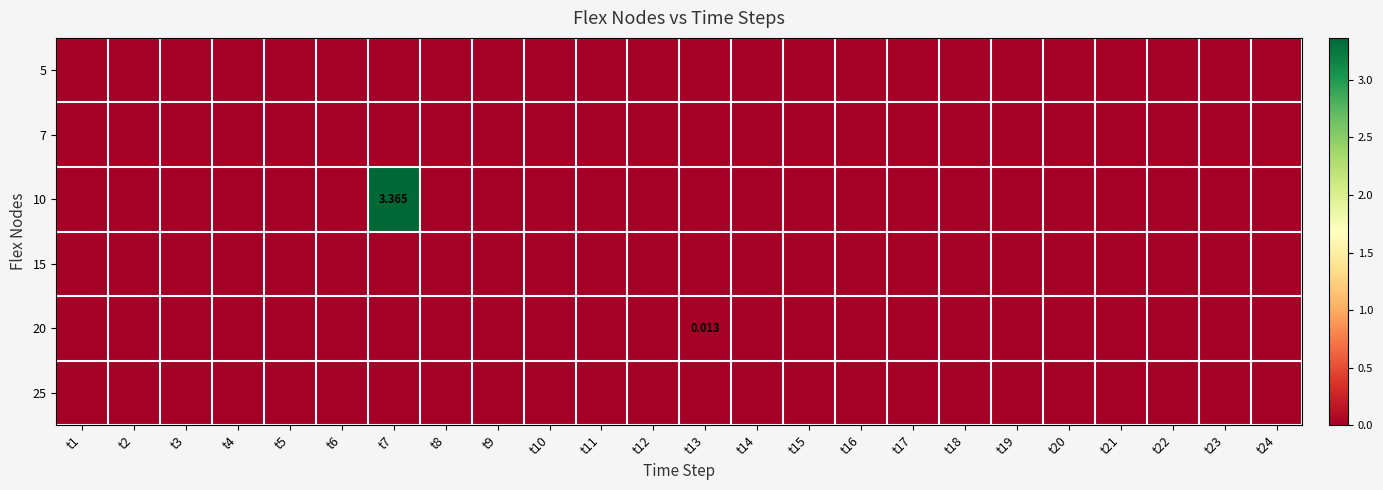

The 15 series shows 0.0 at t1. True or false?

True